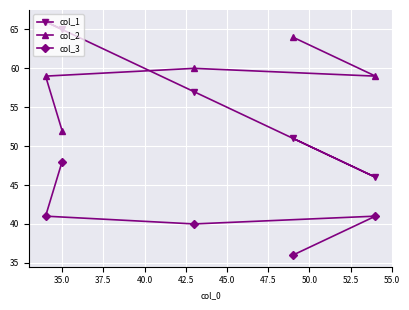

What is the sum of all col_3 values?

206